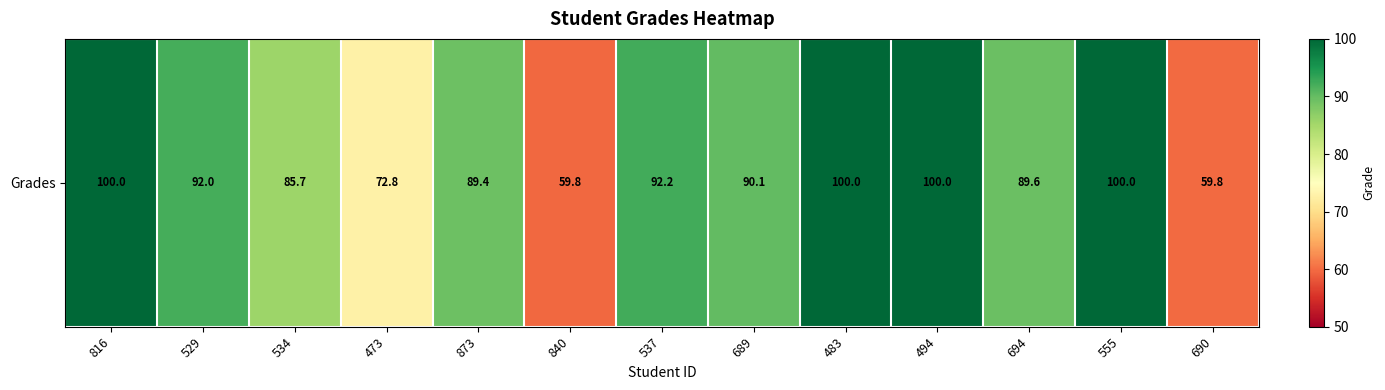

Reading right to left, what are all the values shown in this chart?

59.8	100.0	89.6	100.0	100.0	90.1	92.2	59.8	89.4	72.8	85.7	92.0	100.0